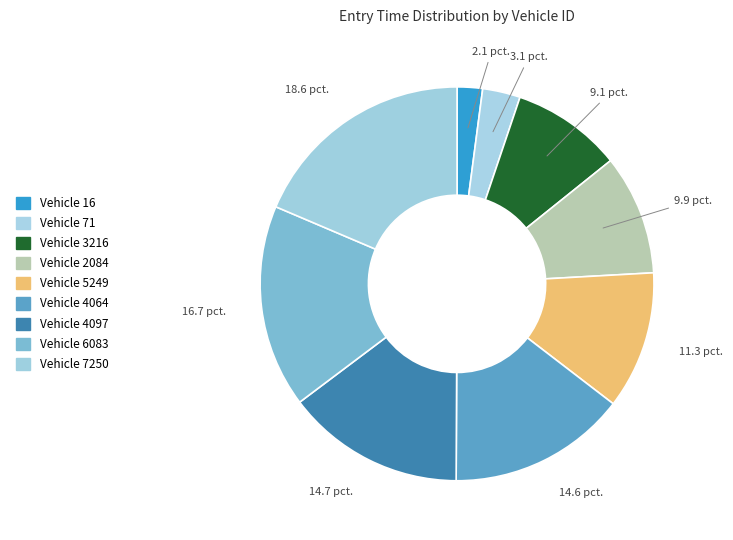

Rank the categories by value from highest to lowest.

7250, 6083, 4097, 4064, 5249, 2084, 3216, 71, 16